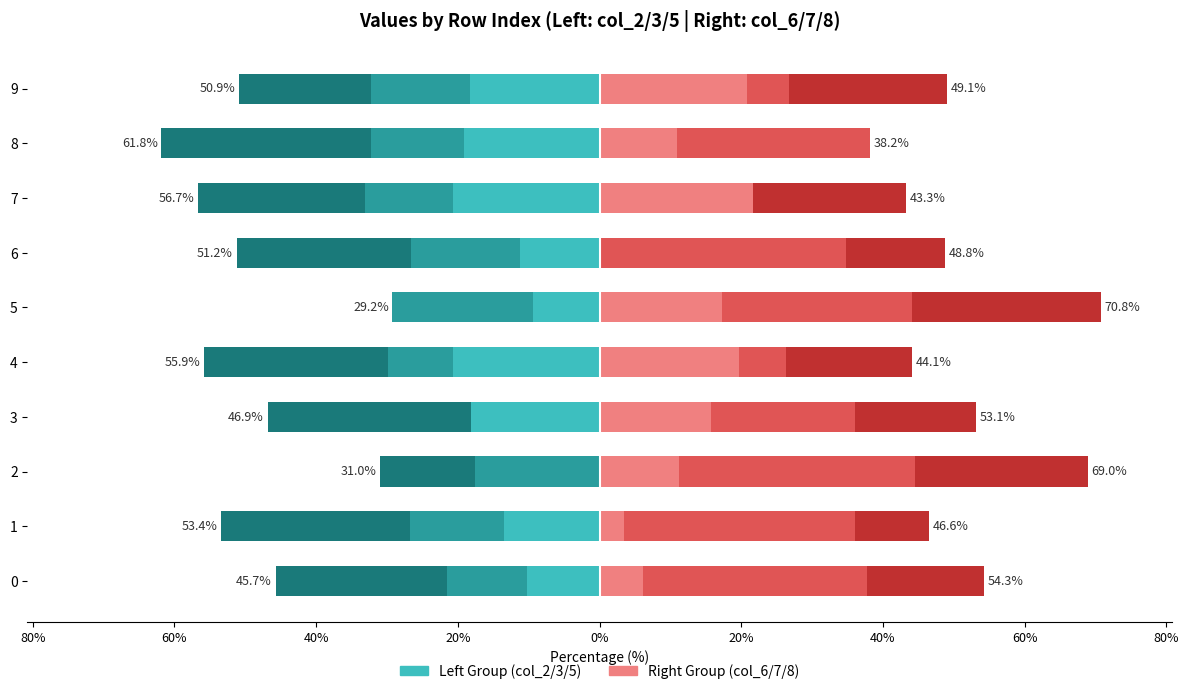

Reading left to right, list all the values displayed in this chart.

col_2: 100%=-10.3	80%=-13.5	60%=0.0	40%=-18.1	20%=-20.6	0%=-9.4	20%=-11.3	40%=-20.7	60%=-19.2	80%=-18.3
col_3: 100%=-11.2	80%=-13.2	60%=-17.6	40%=0.0	20%=-9.2	0%=-19.8	20%=-15.4	40%=-12.3	60%=-13.1	80%=-14.0
col_5: 100%=-24.3	80%=-26.7	60%=-13.4	40%=-28.8	20%=-26.1	0%=0.0	20%=-24.6	40%=-23.7	60%=-29.6	80%=-18.6
col_6: 100%=6.2	80%=3.4	60%=11.3	40%=15.8	20%=19.7	0%=17.4	20%=0.0	40%=21.7	60%=10.9	80%=20.8
col_7: 100%=31.6	80%=32.6	60%=33.3	40%=20.3	20%=6.6	0%=26.8	20%=34.8	40%=0.0	60%=27.2	80%=5.9
col_8: 100%=16.5	80%=10.6	60%=24.4	40%=17.1	20%=17.8	0%=26.6	20%=13.9	40%=21.6	60%=0.0	80%=22.4